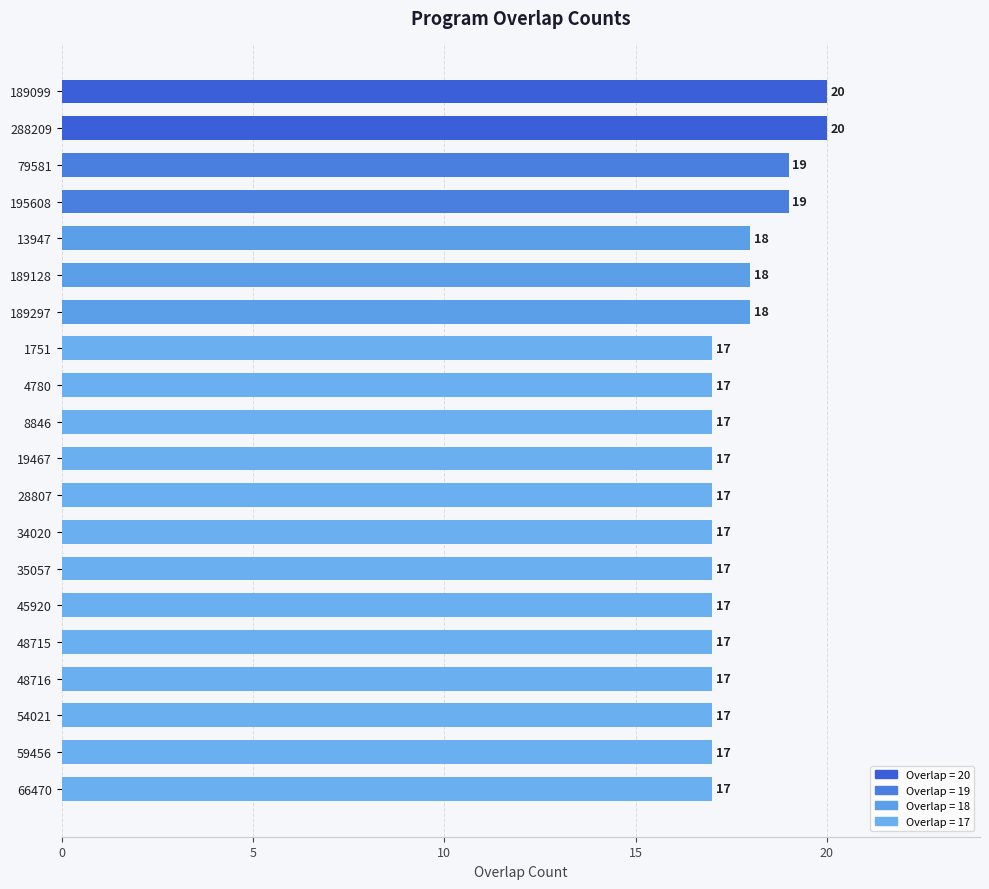

What is the difference between the maximum and second lowest values?

3